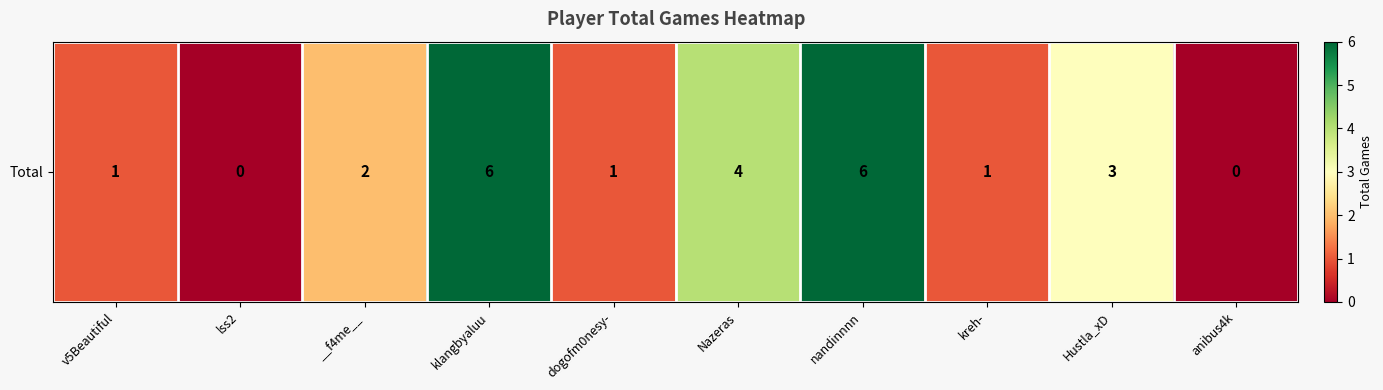

What is the sum of all values?

24